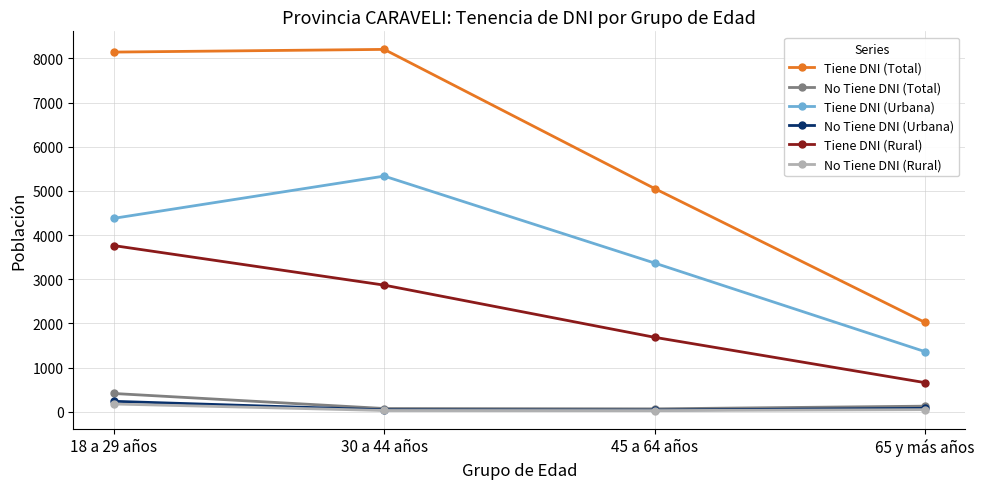

What are all the series names shown in the legend?

Tiene DNI (Total), No Tiene DNI (Total), Tiene DNI (Urbana), No Tiene DNI (Urbana), Tiene DNI (Rural), No Tiene DNI (Rural)